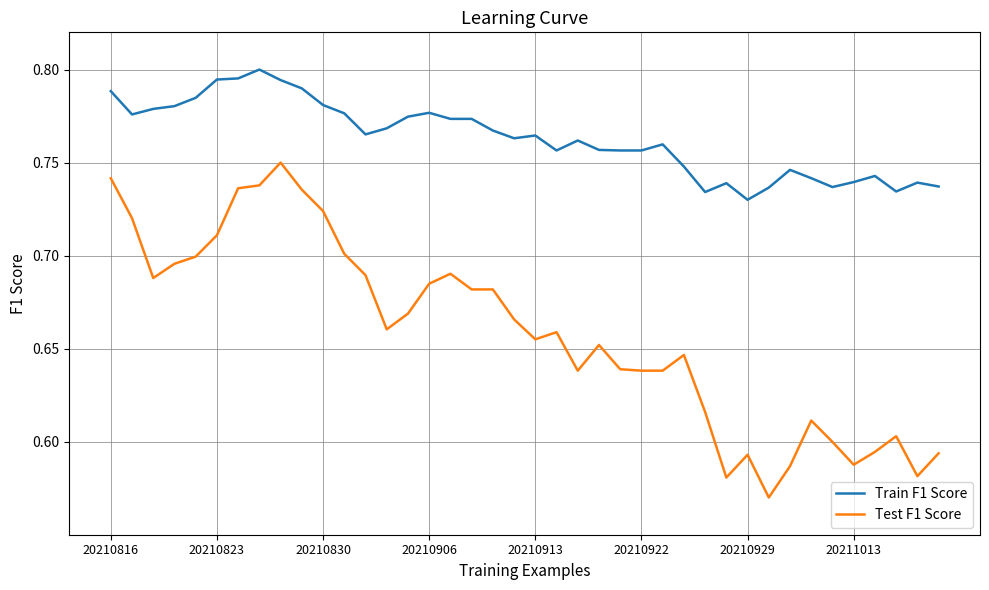

Which series has the widest spread of values?

Test F1 Score